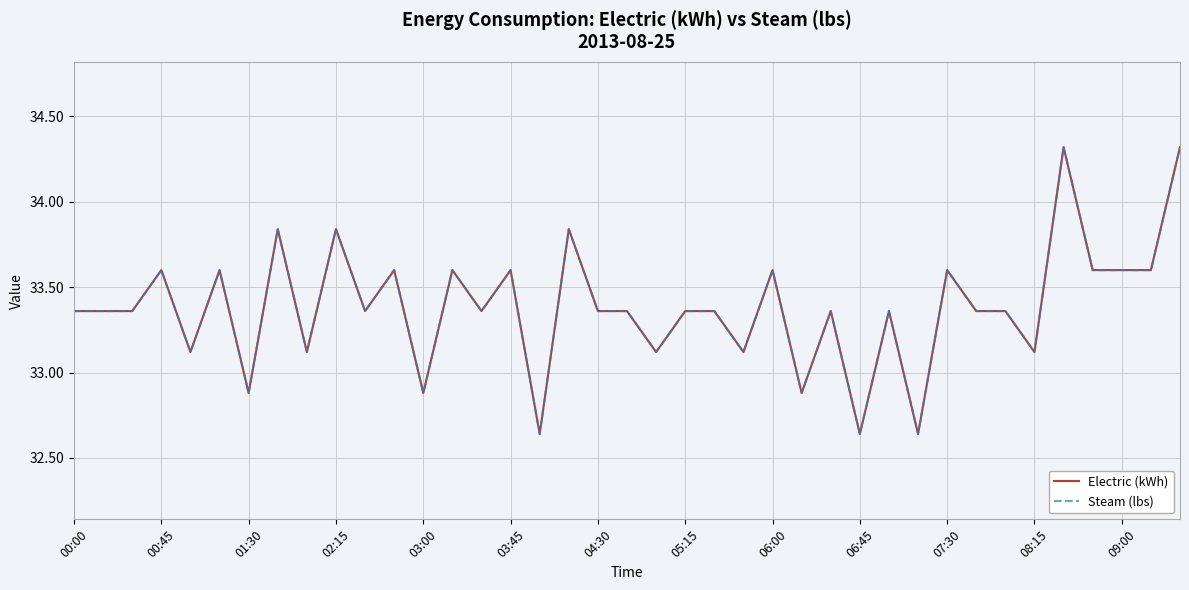

Does the chart have visible grid lines?

Yes